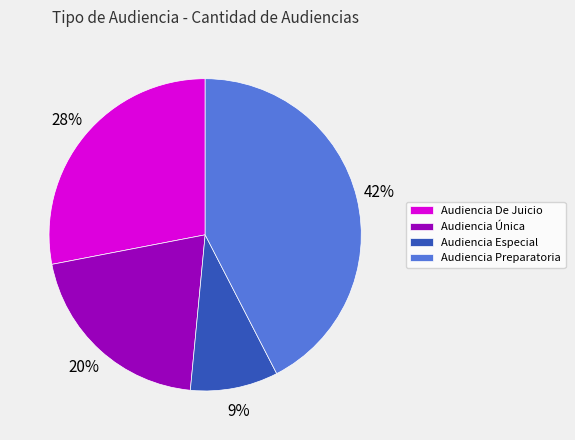

How many slices are in this pie chart?

4